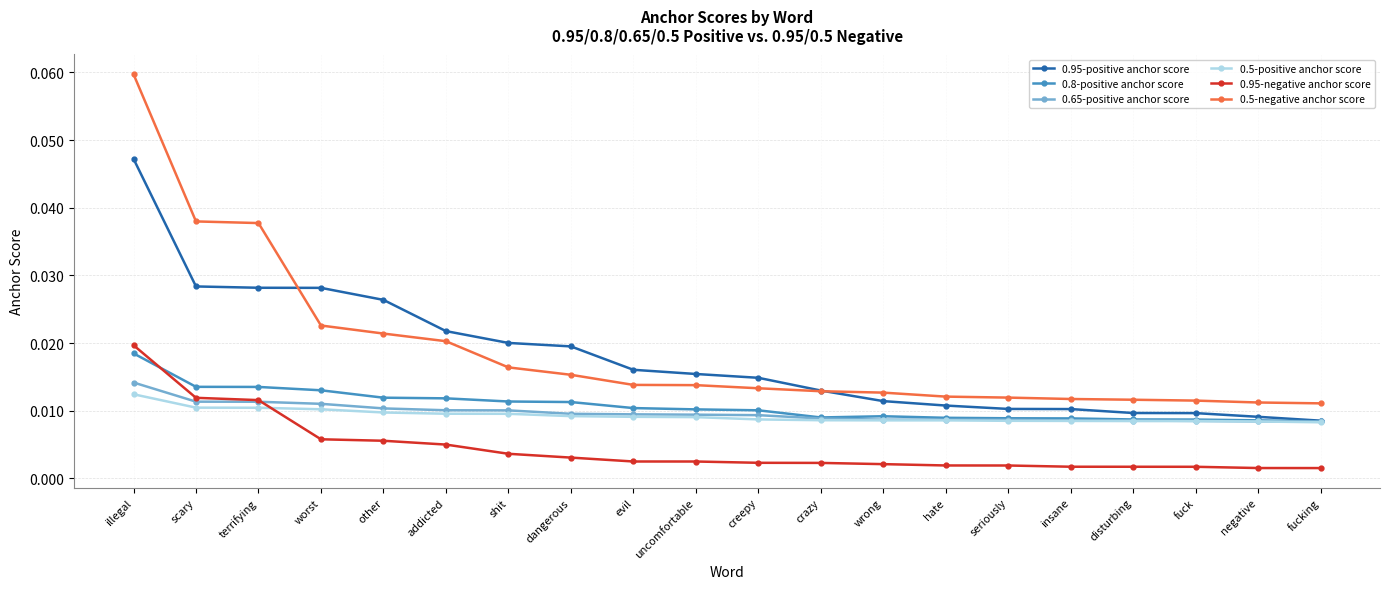

List the series in order of their peak value, lowest first.

0.5-positive anchor score, 0.65-positive anchor score, 0.8-positive anchor score, 0.95-negative anchor score, 0.95-positive anchor score, 0.5-negative anchor score